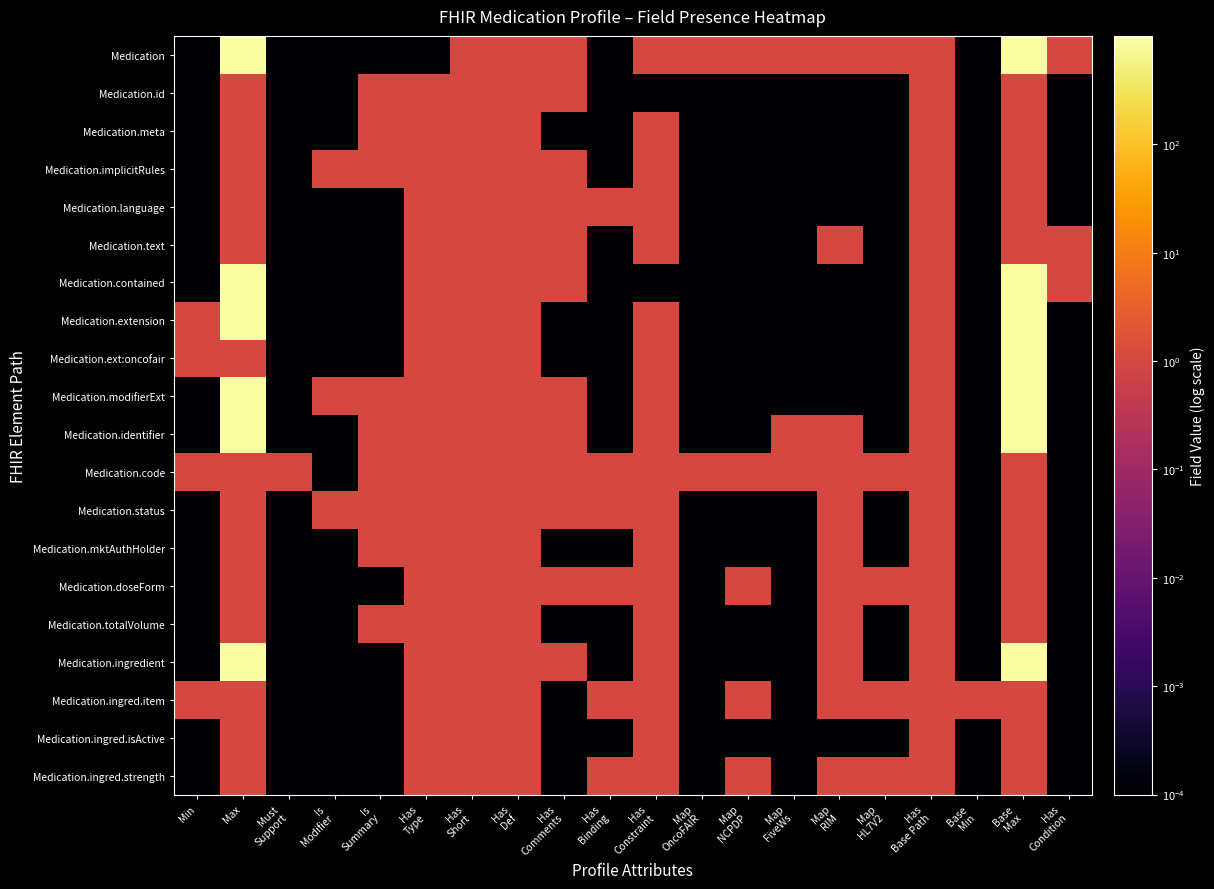

Reading left to right, extract all data points from this chart.

Medication: Min=0.0	Max=999.0	Must
Support=0.0	Is
Modifier=0.0	Is
Summary=0.0	Has
Type=0.0	Has
Short=1.0	Has
Def=1.0	Has
Comments=1.0	Has
Binding=0.0	Has
Constraint=1.0	Map
OncoFAIR=1.0	Map
NCPDP=1.0	Map
FiveWs=1.0	Map
RIM=1.0	Map
HL7V2=1.0	Has
Base Path=1.0	Base
Min=0.0	Base
Max=999.0	Has
Condition=1.0
Medication.id: Min=0.0	Max=1.0	Must
Support=0.0	Is
Modifier=0.0	Is
Summary=1.0	Has
Type=1.0	Has
Short=1.0	Has
Def=1.0	Has
Comments=1.0	Has
Binding=0.0	Has
Constraint=0.0	Map
OncoFAIR=0.0	Map
NCPDP=0.0	Map
FiveWs=0.0	Map
RIM=0.0	Map
HL7V2=0.0	Has
Base Path=1.0	Base
Min=0.0	Base
Max=1.0	Has
Condition=0.0
Medication.meta: Min=0.0	Max=1.0	Must
Support=0.0	Is
Modifier=0.0	Is
Summary=1.0	Has
Type=1.0	Has
Short=1.0	Has
Def=1.0	Has
Comments=0.0	Has
Binding=0.0	Has
Constraint=1.0	Map
OncoFAIR=0.0	Map
NCPDP=0.0	Map
FiveWs=0.0	Map
RIM=0.0	Map
HL7V2=0.0	Has
Base Path=1.0	Base
Min=0.0	Base
Max=1.0	Has
Condition=0.0
Medication.implicitRules: Min=0.0	Max=1.0	Must
Support=0.0	Is
Modifier=1.0	Is
Summary=1.0	Has
Type=1.0	Has
Short=1.0	Has
Def=1.0	Has
Comments=1.0	Has
Binding=0.0	Has
Constraint=1.0	Map
OncoFAIR=0.0	Map
NCPDP=0.0	Map
FiveWs=0.0	Map
RIM=0.0	Map
HL7V2=0.0	Has
Base Path=1.0	Base
Min=0.0	Base
Max=1.0	Has
Condition=0.0
Medication.language: Min=0.0	Max=1.0	Must
Support=0.0	Is
Modifier=0.0	Is
Summary=0.0	Has
Type=1.0	Has
Short=1.0	Has
Def=1.0	Has
Comments=1.0	Has
Binding=1.0	Has
Constraint=1.0	Map
OncoFAIR=0.0	Map
NCPDP=0.0	Map
FiveWs=0.0	Map
RIM=0.0	Map
HL7V2=0.0	Has
Base Path=1.0	Base
Min=0.0	Base
Max=1.0	Has
Condition=0.0
Medication.text: Min=0.0	Max=1.0	Must
Support=0.0	Is
Modifier=0.0	Is
Summary=0.0	Has
Type=1.0	Has
Short=1.0	Has
Def=1.0	Has
Comments=1.0	Has
Binding=0.0	Has
Constraint=1.0	Map
OncoFAIR=0.0	Map
NCPDP=0.0	Map
FiveWs=0.0	Map
RIM=1.0	Map
HL7V2=0.0	Has
Base Path=1.0	Base
Min=0.0	Base
Max=1.0	Has
Condition=1.0
Medication.contained: Min=0.0	Max=999.0	Must
Support=0.0	Is
Modifier=0.0	Is
Summary=0.0	Has
Type=1.0	Has
Short=1.0	Has
Def=1.0	Has
Comments=1.0	Has
Binding=0.0	Has
Constraint=0.0	Map
OncoFAIR=0.0	Map
NCPDP=0.0	Map
FiveWs=0.0	Map
RIM=0.0	Map
HL7V2=0.0	Has
Base Path=1.0	Base
Min=0.0	Base
Max=999.0	Has
Condition=1.0
Medication.extension: Min=1.0	Max=999.0	Must
Support=0.0	Is
Modifier=0.0	Is
Summary=0.0	Has
Type=1.0	Has
Short=1.0	Has
Def=1.0	Has
Comments=0.0	Has
Binding=0.0	Has
Constraint=1.0	Map
OncoFAIR=0.0	Map
NCPDP=0.0	Map
FiveWs=0.0	Map
RIM=0.0	Map
HL7V2=0.0	Has
Base Path=1.0	Base
Min=0.0	Base
Max=999.0	Has
Condition=0.0
Medication.ext:oncofair: Min=1.0	Max=1.0	Must
Support=0.0	Is
Modifier=0.0	Is
Summary=0.0	Has
Type=1.0	Has
Short=1.0	Has
Def=1.0	Has
Comments=0.0	Has
Binding=0.0	Has
Constraint=1.0	Map
OncoFAIR=0.0	Map
NCPDP=0.0	Map
FiveWs=0.0	Map
RIM=0.0	Map
HL7V2=0.0	Has
Base Path=1.0	Base
Min=0.0	Base
Max=999.0	Has
Condition=0.0
Medication.modifierExt: Min=0.0	Max=999.0	Must
Support=0.0	Is
Modifier=1.0	Is
Summary=1.0	Has
Type=1.0	Has
Short=1.0	Has
Def=1.0	Has
Comments=1.0	Has
Binding=0.0	Has
Constraint=1.0	Map
OncoFAIR=0.0	Map
NCPDP=0.0	Map
FiveWs=0.0	Map
RIM=0.0	Map
HL7V2=0.0	Has
Base Path=1.0	Base
Min=0.0	Base
Max=999.0	Has
Condition=0.0
Medication.identifier: Min=0.0	Max=999.0	Must
Support=0.0	Is
Modifier=0.0	Is
Summary=1.0	Has
Type=1.0	Has
Short=1.0	Has
Def=1.0	Has
Comments=1.0	Has
Binding=0.0	Has
Constraint=1.0	Map
OncoFAIR=0.0	Map
NCPDP=0.0	Map
FiveWs=1.0	Map
RIM=1.0	Map
HL7V2=0.0	Has
Base Path=1.0	Base
Min=0.0	Base
Max=999.0	Has
Condition=0.0
Medication.code: Min=1.0	Max=1.0	Must
Support=1.0	Is
Modifier=0.0	Is
Summary=1.0	Has
Type=1.0	Has
Short=1.0	Has
Def=1.0	Has
Comments=1.0	Has
Binding=1.0	Has
Constraint=1.0	Map
OncoFAIR=1.0	Map
NCPDP=1.0	Map
FiveWs=1.0	Map
RIM=1.0	Map
HL7V2=1.0	Has
Base Path=1.0	Base
Min=0.0	Base
Max=1.0	Has
Condition=0.0
Medication.status: Min=0.0	Max=1.0	Must
Support=0.0	Is
Modifier=1.0	Is
Summary=1.0	Has
Type=1.0	Has
Short=1.0	Has
Def=1.0	Has
Comments=1.0	Has
Binding=1.0	Has
Constraint=1.0	Map
OncoFAIR=0.0	Map
NCPDP=0.0	Map
FiveWs=0.0	Map
RIM=1.0	Map
HL7V2=0.0	Has
Base Path=1.0	Base
Min=0.0	Base
Max=1.0	Has
Condition=0.0
Medication.mktAuthHolder: Min=0.0	Max=1.0	Must
Support=0.0	Is
Modifier=0.0	Is
Summary=1.0	Has
Type=1.0	Has
Short=1.0	Has
Def=1.0	Has
Comments=0.0	Has
Binding=0.0	Has
Constraint=1.0	Map
OncoFAIR=0.0	Map
NCPDP=0.0	Map
FiveWs=0.0	Map
RIM=1.0	Map
HL7V2=0.0	Has
Base Path=1.0	Base
Min=0.0	Base
Max=1.0	Has
Condition=0.0
Medication.doseForm: Min=0.0	Max=1.0	Must
Support=0.0	Is
Modifier=0.0	Is
Summary=0.0	Has
Type=1.0	Has
Short=1.0	Has
Def=1.0	Has
Comments=1.0	Has
Binding=1.0	Has
Constraint=1.0	Map
OncoFAIR=0.0	Map
NCPDP=1.0	Map
FiveWs=0.0	Map
RIM=1.0	Map
HL7V2=1.0	Has
Base Path=1.0	Base
Min=0.0	Base
Max=1.0	Has
Condition=0.0
Medication.totalVolume: Min=0.0	Max=1.0	Must
Support=0.0	Is
Modifier=0.0	Is
Summary=1.0	Has
Type=1.0	Has
Short=1.0	Has
Def=1.0	Has
Comments=0.0	Has
Binding=0.0	Has
Constraint=1.0	Map
OncoFAIR=0.0	Map
NCPDP=0.0	Map
FiveWs=0.0	Map
RIM=1.0	Map
HL7V2=0.0	Has
Base Path=1.0	Base
Min=0.0	Base
Max=1.0	Has
Condition=0.0
Medication.ingredient: Min=0.0	Max=999.0	Must
Support=0.0	Is
Modifier=0.0	Is
Summary=0.0	Has
Type=1.0	Has
Short=1.0	Has
Def=1.0	Has
Comments=1.0	Has
Binding=0.0	Has
Constraint=1.0	Map
OncoFAIR=0.0	Map
NCPDP=0.0	Map
FiveWs=0.0	Map
RIM=1.0	Map
HL7V2=0.0	Has
Base Path=1.0	Base
Min=0.0	Base
Max=999.0	Has
Condition=0.0
Medication.ingred.item: Min=1.0	Max=1.0	Must
Support=0.0	Is
Modifier=0.0	Is
Summary=0.0	Has
Type=1.0	Has
Short=1.0	Has
Def=1.0	Has
Comments=0.0	Has
Binding=1.0	Has
Constraint=1.0	Map
OncoFAIR=0.0	Map
NCPDP=1.0	Map
FiveWs=0.0	Map
RIM=1.0	Map
HL7V2=1.0	Has
Base Path=1.0	Base
Min=1.0	Base
Max=1.0	Has
Condition=0.0
Medication.ingred.isActive: Min=0.0	Max=1.0	Must
Support=0.0	Is
Modifier=0.0	Is
Summary=0.0	Has
Type=1.0	Has
Short=1.0	Has
Def=1.0	Has
Comments=0.0	Has
Binding=0.0	Has
Constraint=1.0	Map
OncoFAIR=0.0	Map
NCPDP=0.0	Map
FiveWs=0.0	Map
RIM=0.0	Map
HL7V2=0.0	Has
Base Path=1.0	Base
Min=0.0	Base
Max=1.0	Has
Condition=0.0
Medication.ingred.strength: Min=0.0	Max=1.0	Must
Support=0.0	Is
Modifier=0.0	Is
Summary=0.0	Has
Type=1.0	Has
Short=1.0	Has
Def=1.0	Has
Comments=0.0	Has
Binding=1.0	Has
Constraint=1.0	Map
OncoFAIR=0.0	Map
NCPDP=1.0	Map
FiveWs=0.0	Map
RIM=1.0	Map
HL7V2=1.0	Has
Base Path=1.0	Base
Min=0.0	Base
Max=1.0	Has
Condition=0.0